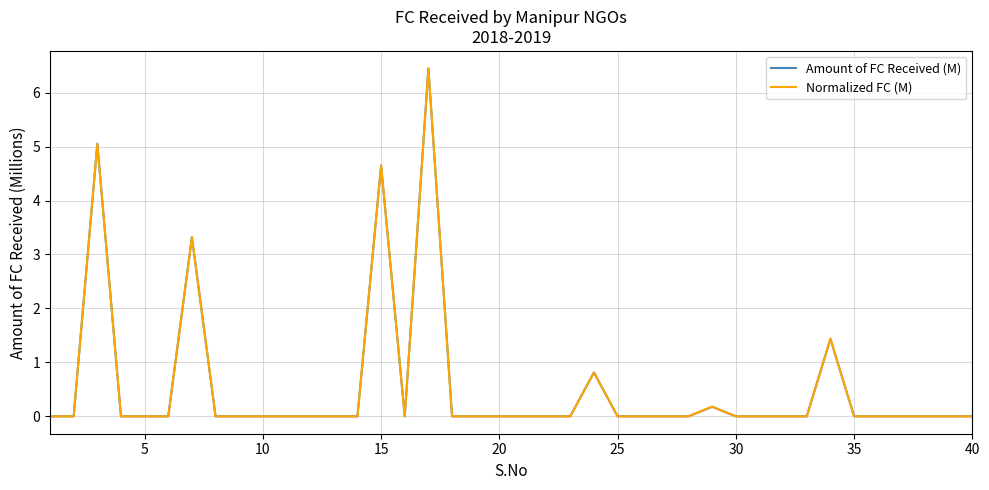

What is the highest value of the Normalized FC (M) series?

6.5